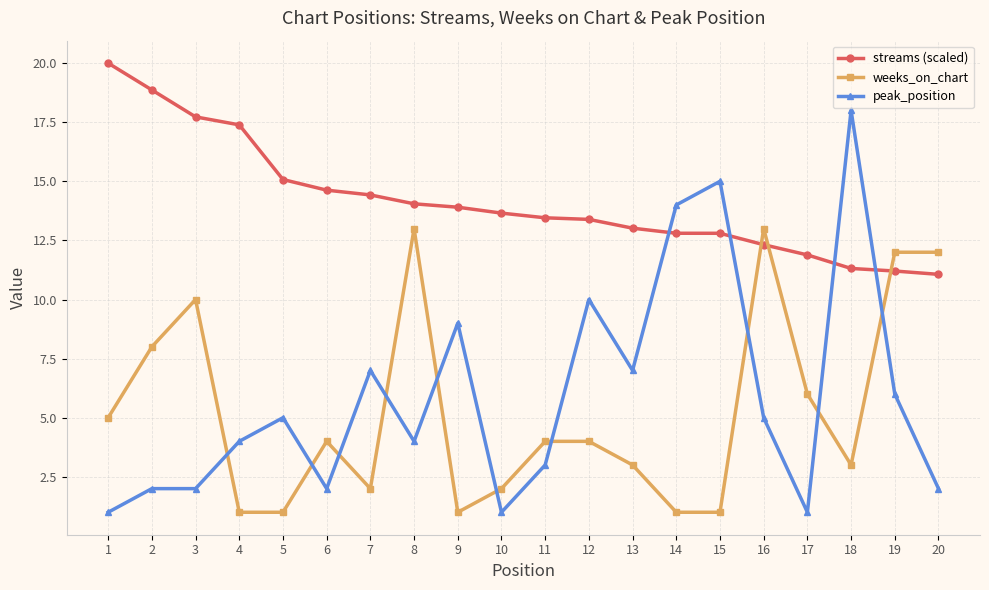

What is the minimum value for peak_position?

1.0